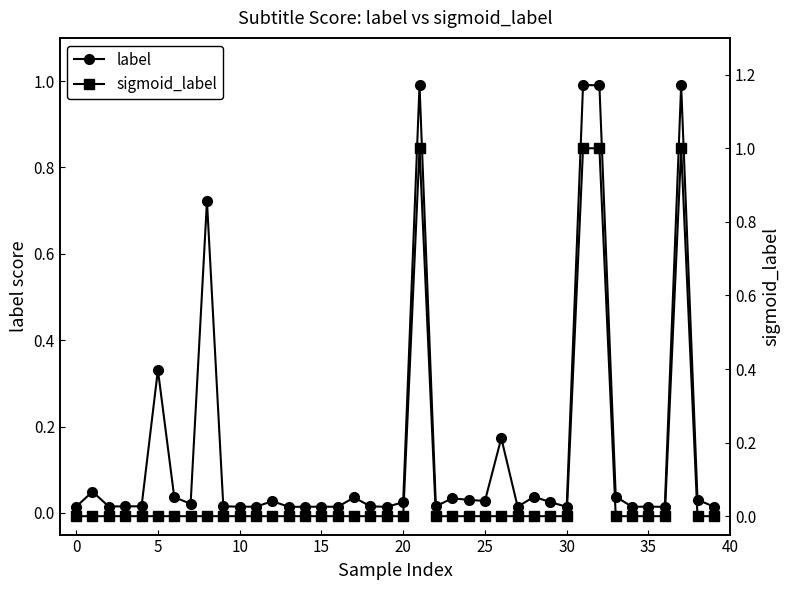

After their last crossing, which series has the higher values: label or sigmoid_label?

label